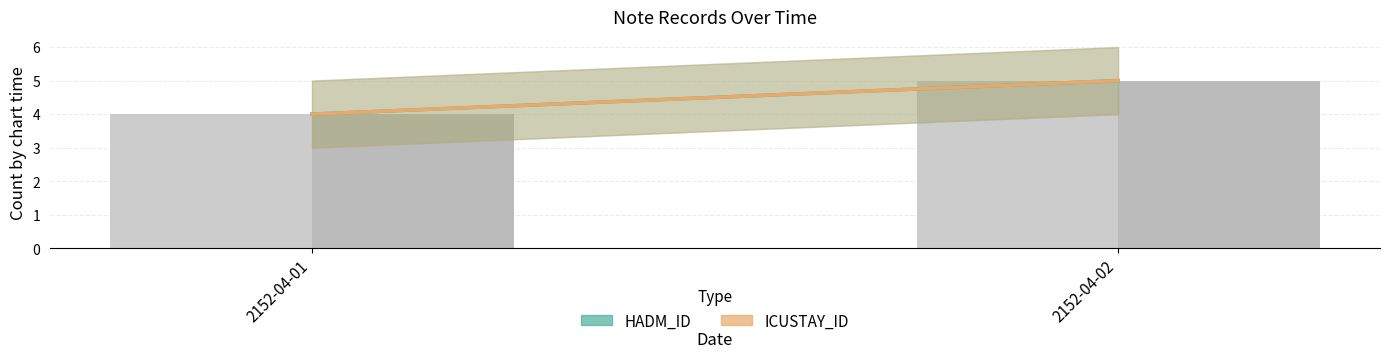

What is the value of the HADM_ID bar at the 2nd from the left?

5